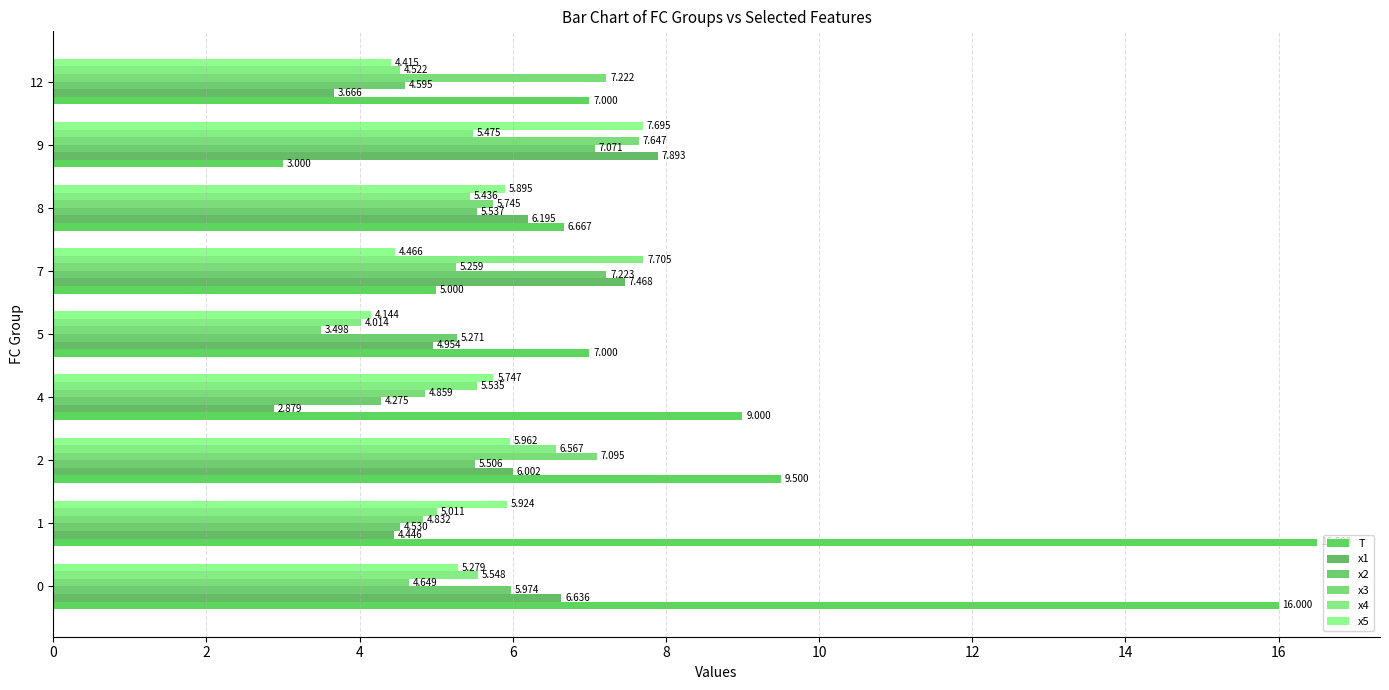

What is the difference between the maximum and second lowest values in the x5 series?

3.3